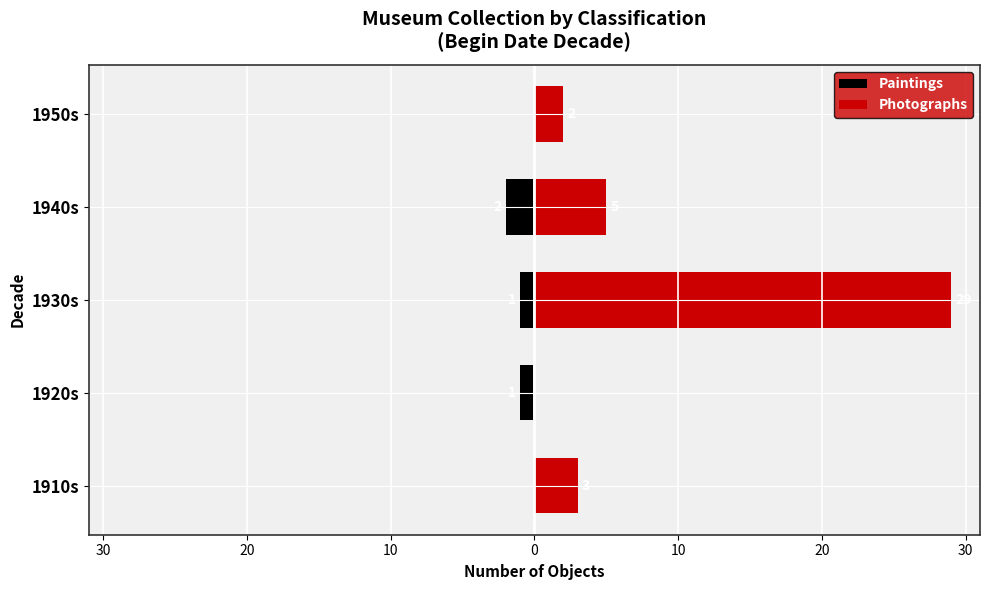

What is the difference between the maximum and minimum values in the Paintings series?

2